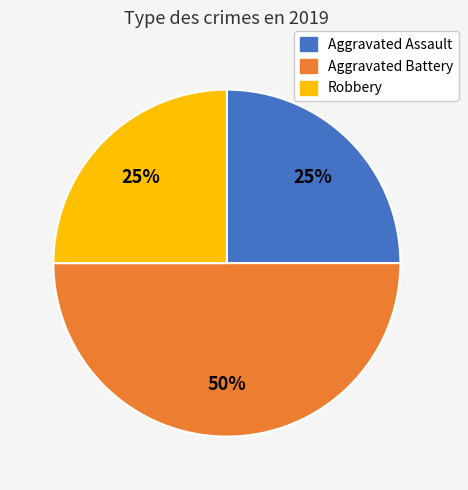

To the nearest percent, what is the difference between the largest and smallest slice percentages?

25%